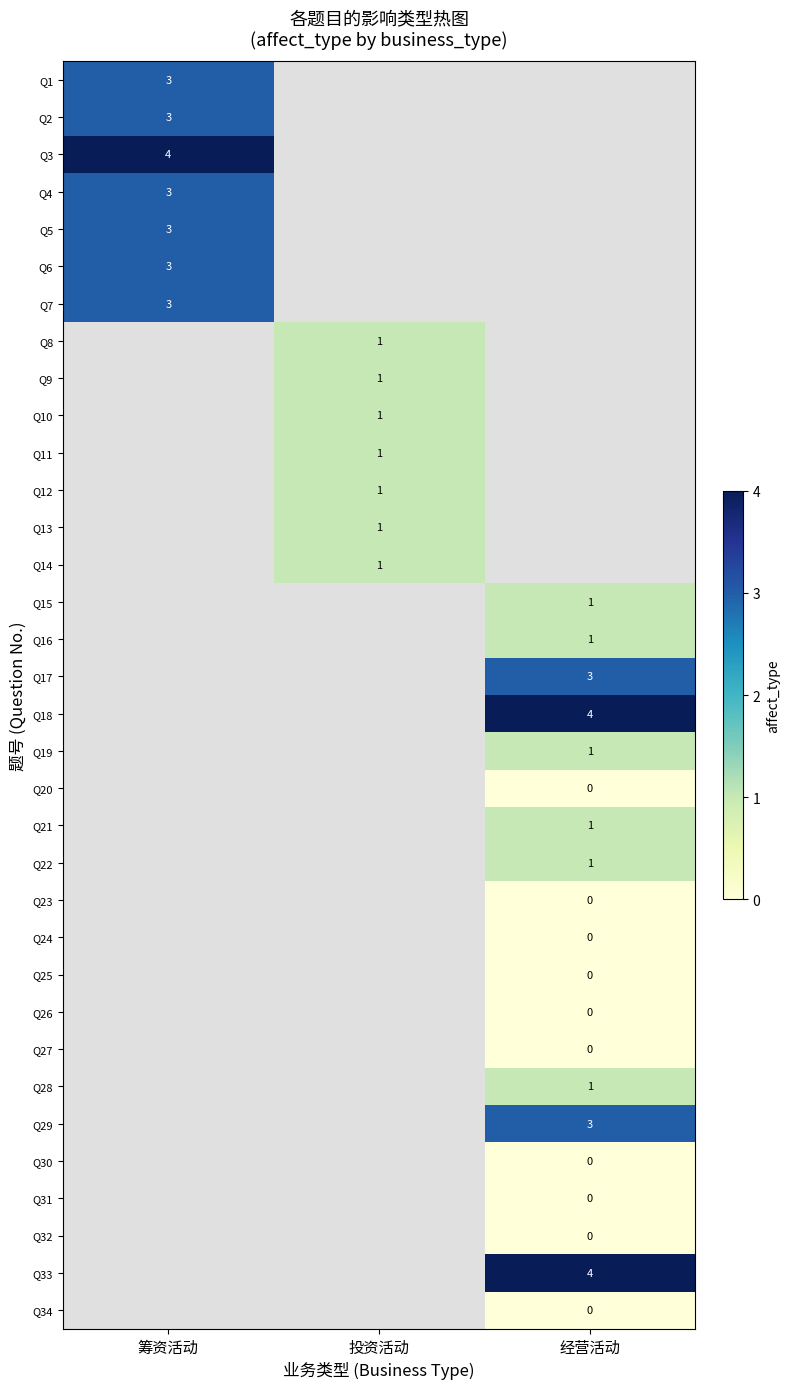

True or false: Q3 has a value of 1 at 筹资活动.

False